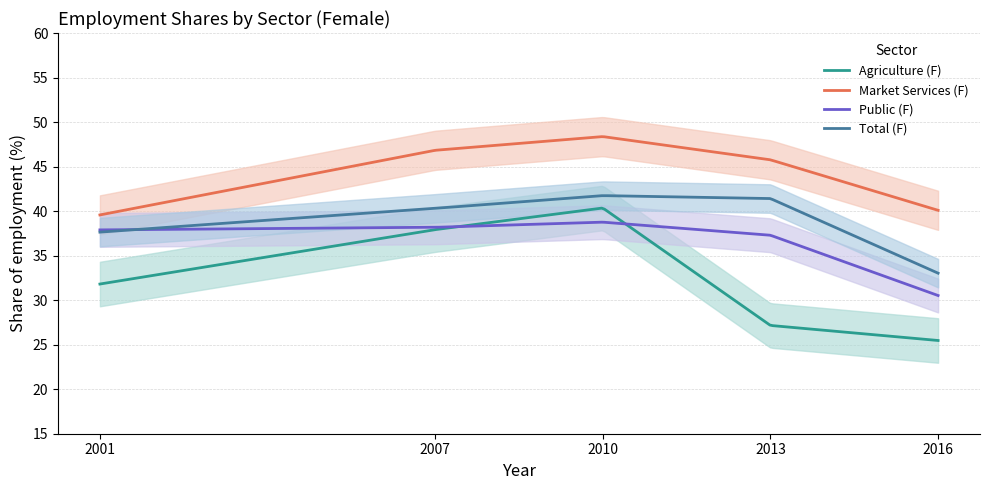

What is the difference between the maximum and second lowest values in the Market Services (F) series?

8.7